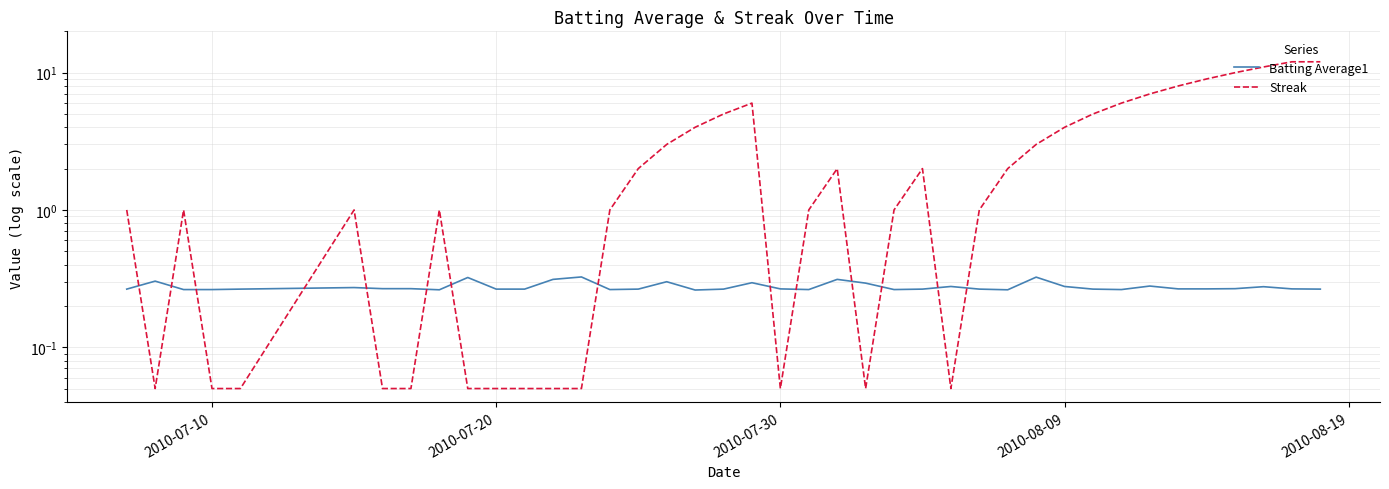

What is the difference between the second highest and minimum values in the Streak series?

11.9